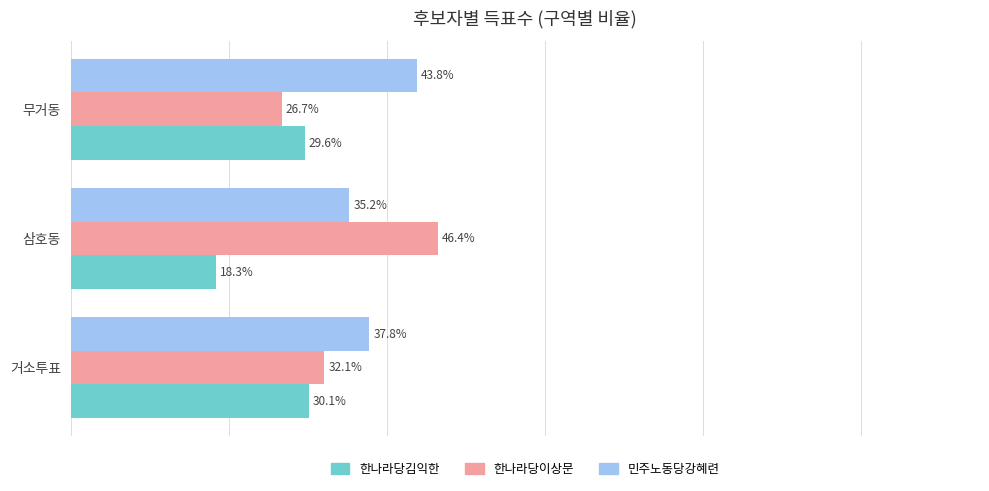

Is the value of 한나라당이상문 at 무거동 greater than the value of 민주노동당강혜련 at 삼호동?

No